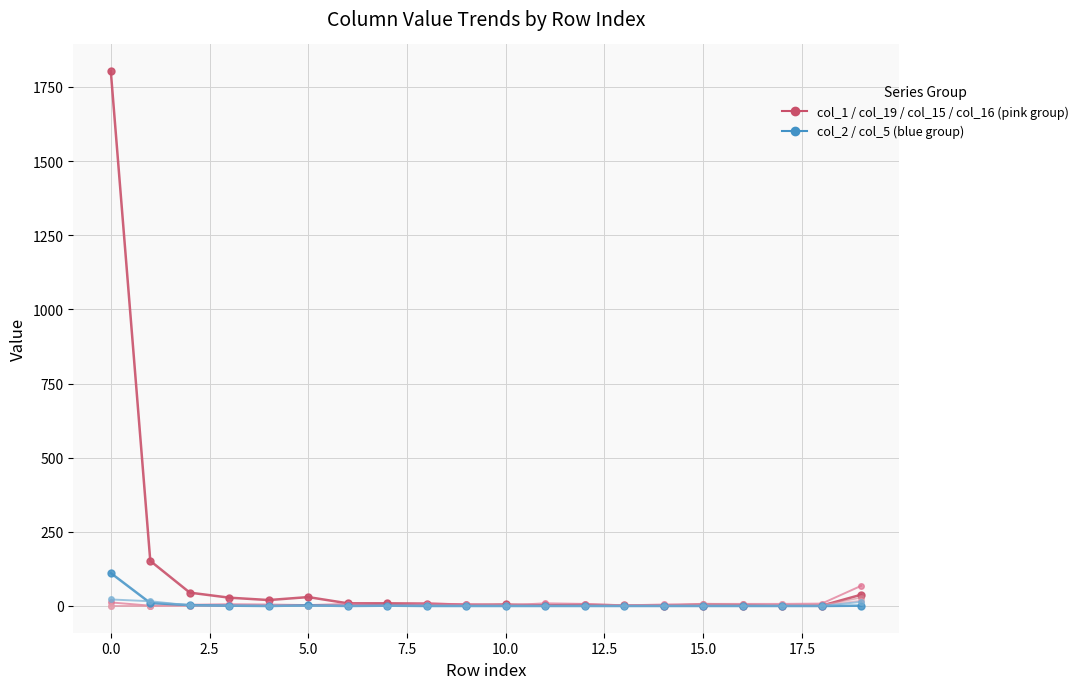

How many series are shown in this chart?

6